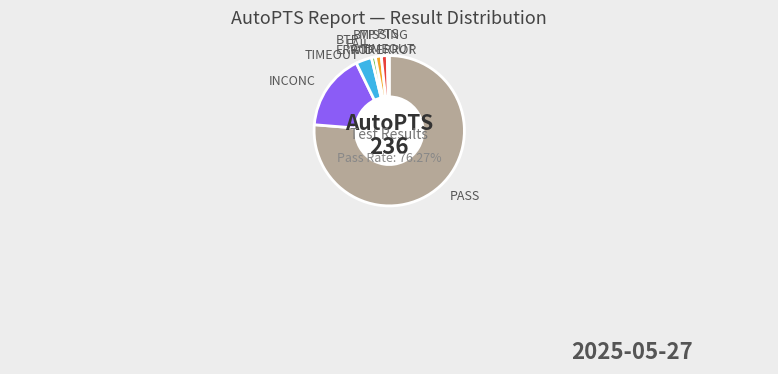

What is the majority slice?

PASS